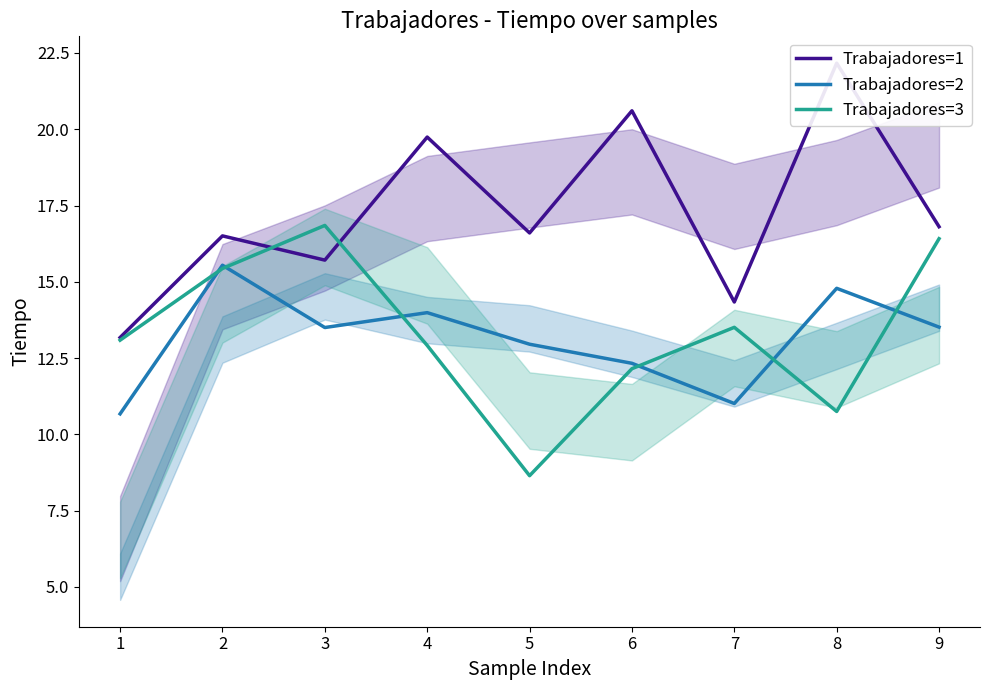

Reading left to right, extract all data points from this chart.

Trabajadores=1: 13.2	16.5	15.7	19.7	16.6	20.6	14.3	22.2	16.8
Trabajadores=2: 10.7	15.5	13.5	14.0	13.0	12.3	11.0	14.8	13.5
Trabajadores=3: 13.1	15.4	16.8	12.9	8.6	12.2	13.5	10.8	16.4